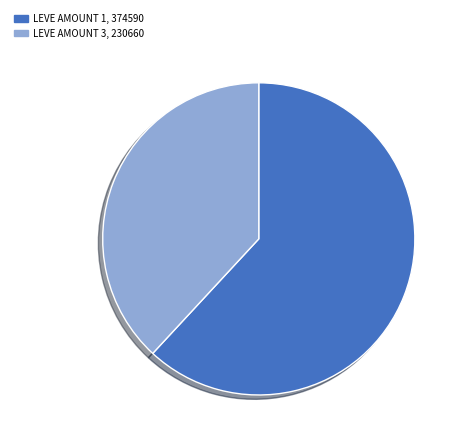

Is there a majority slice in this chart?

Yes